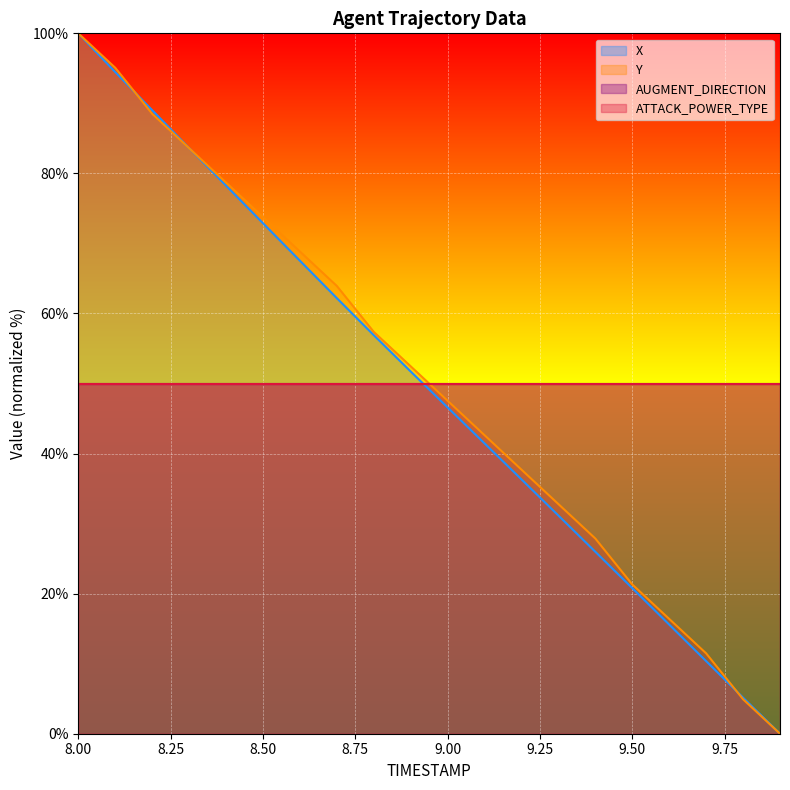

What is the difference between the maximum and minimum values in the X series?

100.0